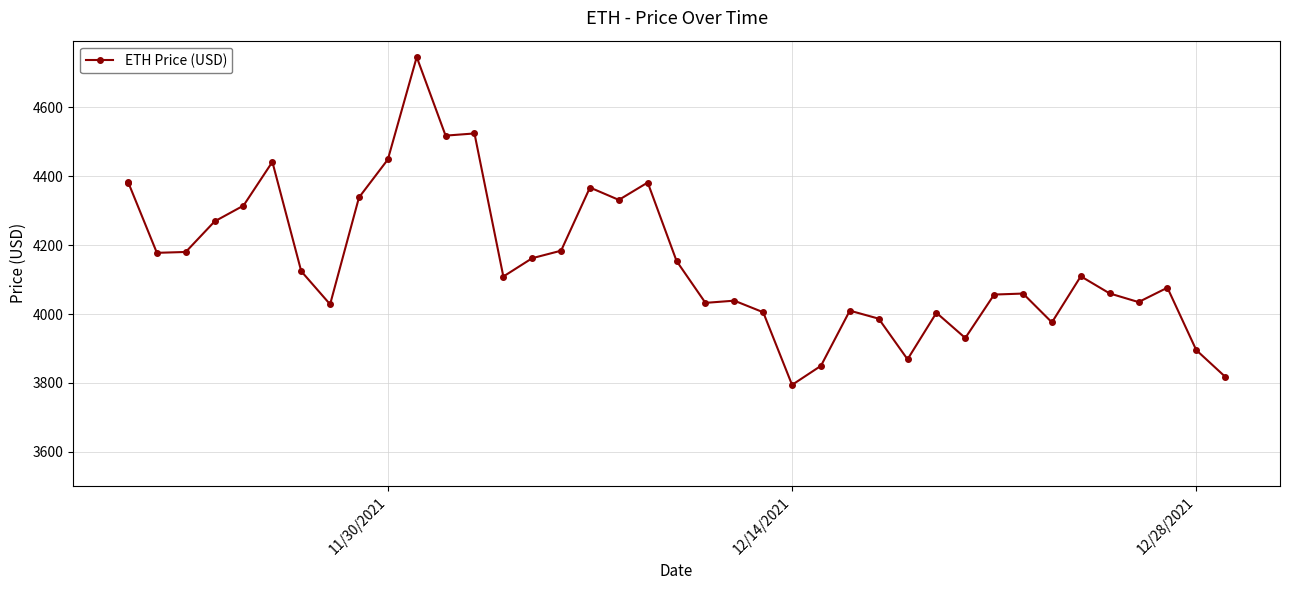

True or false: there are more than 0 points higher than both neighbors.

True